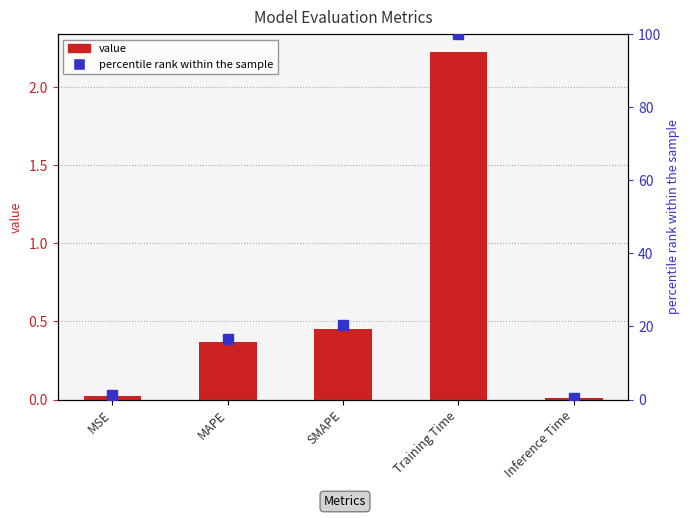

Which has a higher value, SMAPE or Training Time?

Training Time